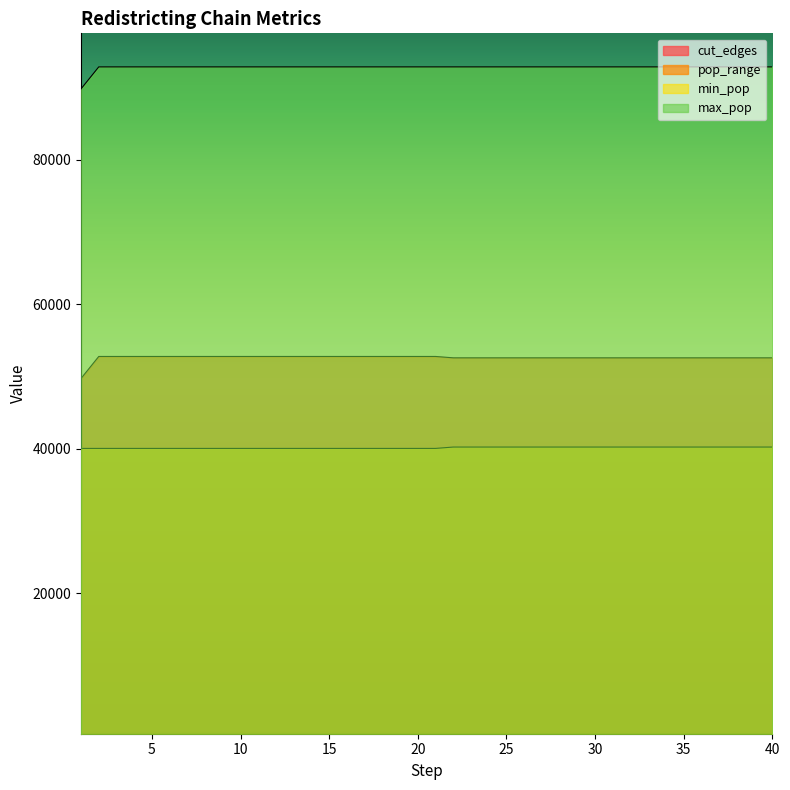

Which series has the largest range (max minus min)?

pop_range